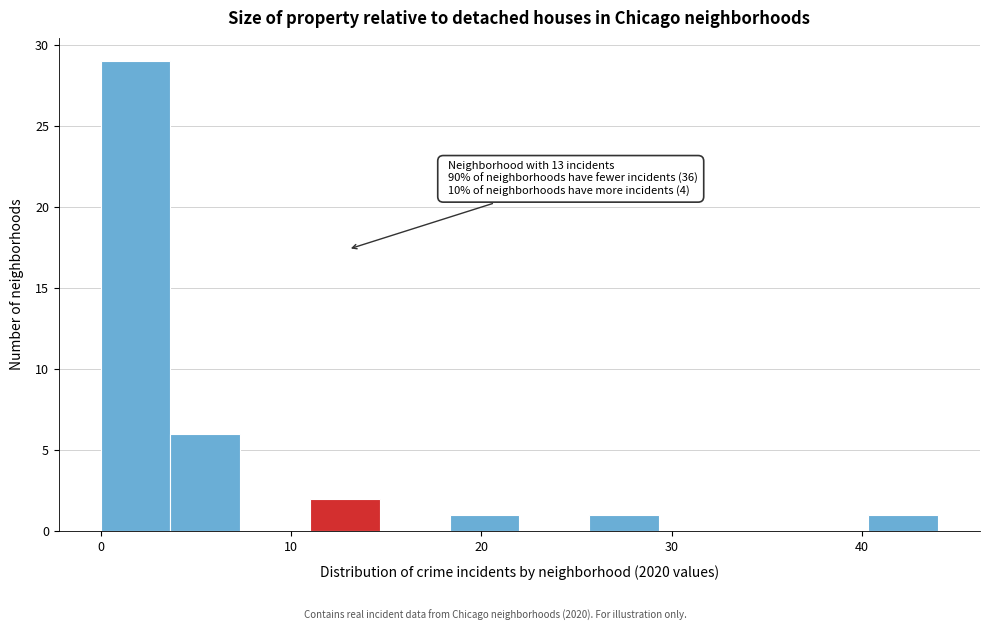

Around what value on the x-axis is the tallest bar? Give the approximate position of its centre, as read against the axis.

2